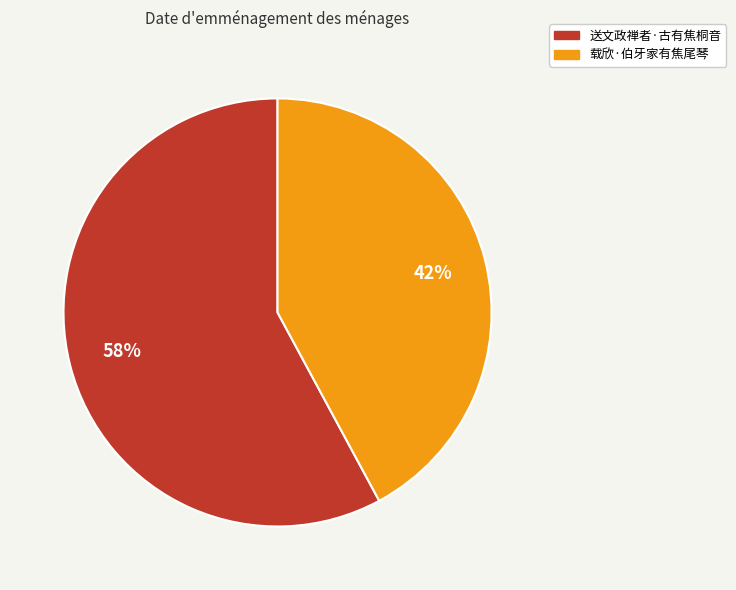

How many slices are in this pie chart?

2